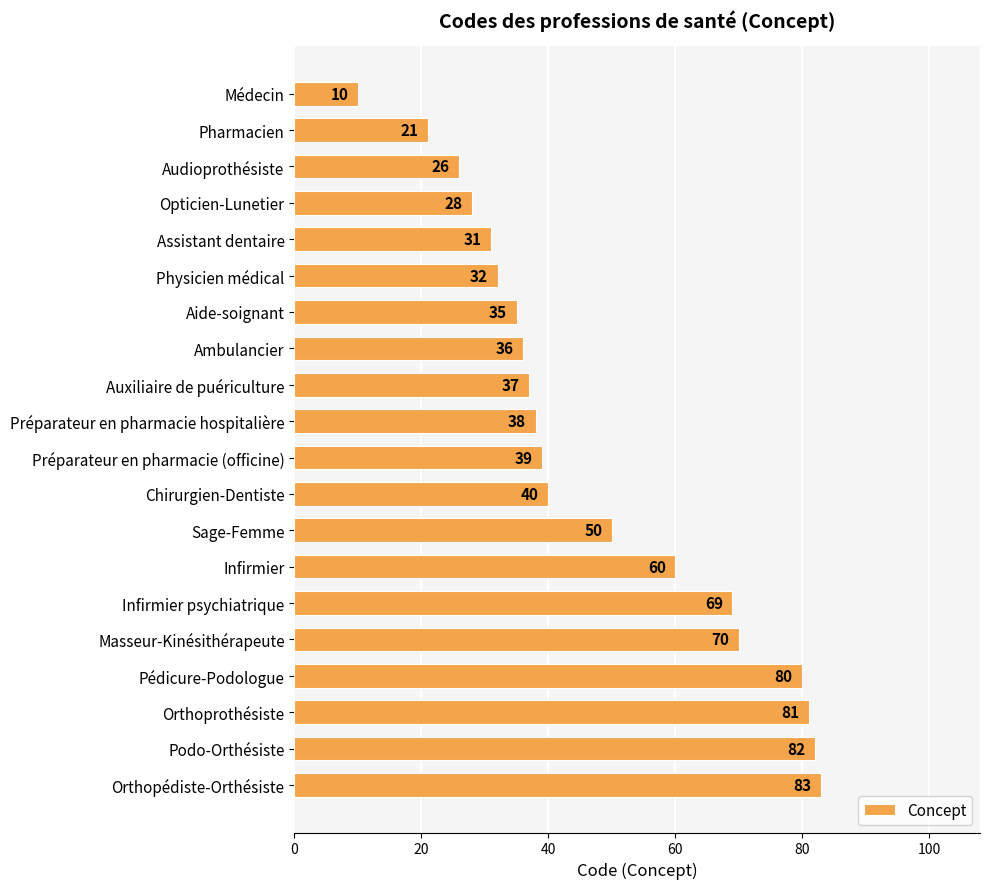

The value at Opticien-Lunetier is 28. True or false?

True